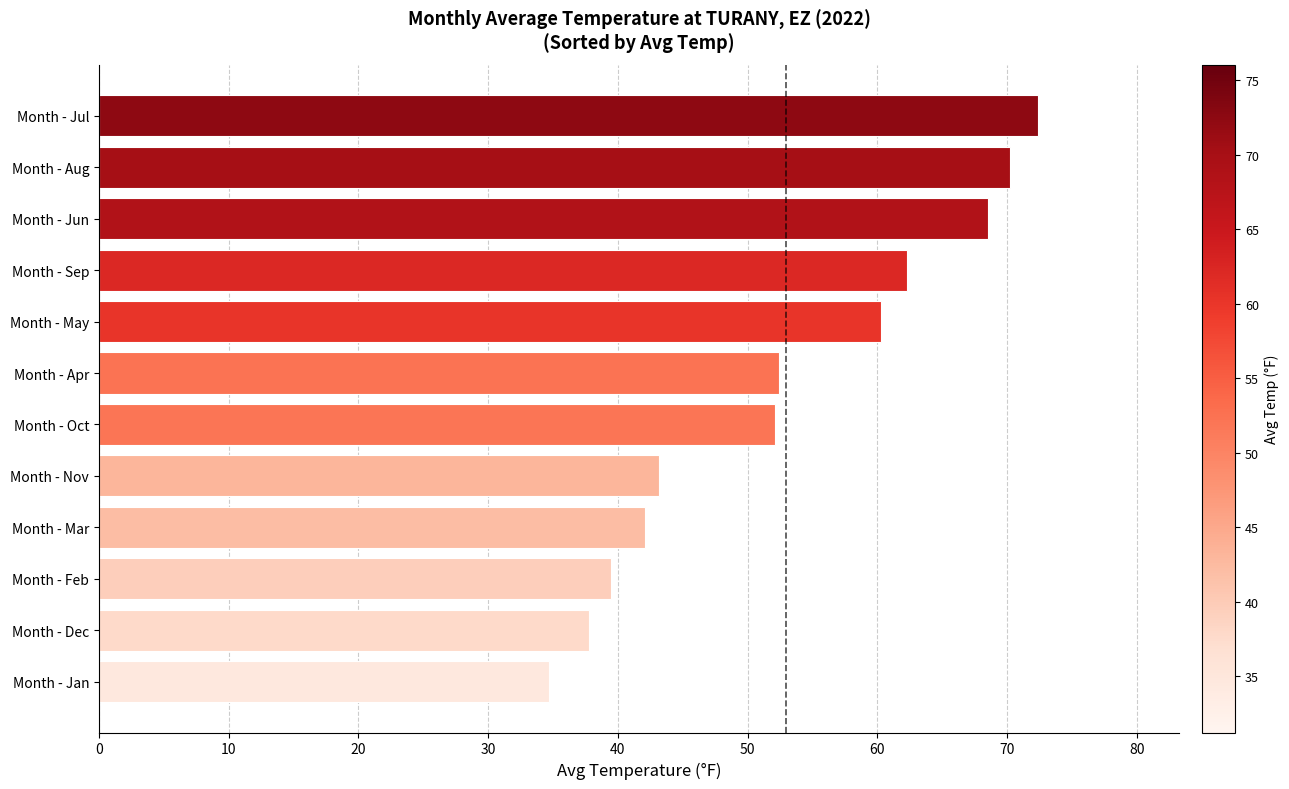

What value does the data have at Month - Mar?

42.1